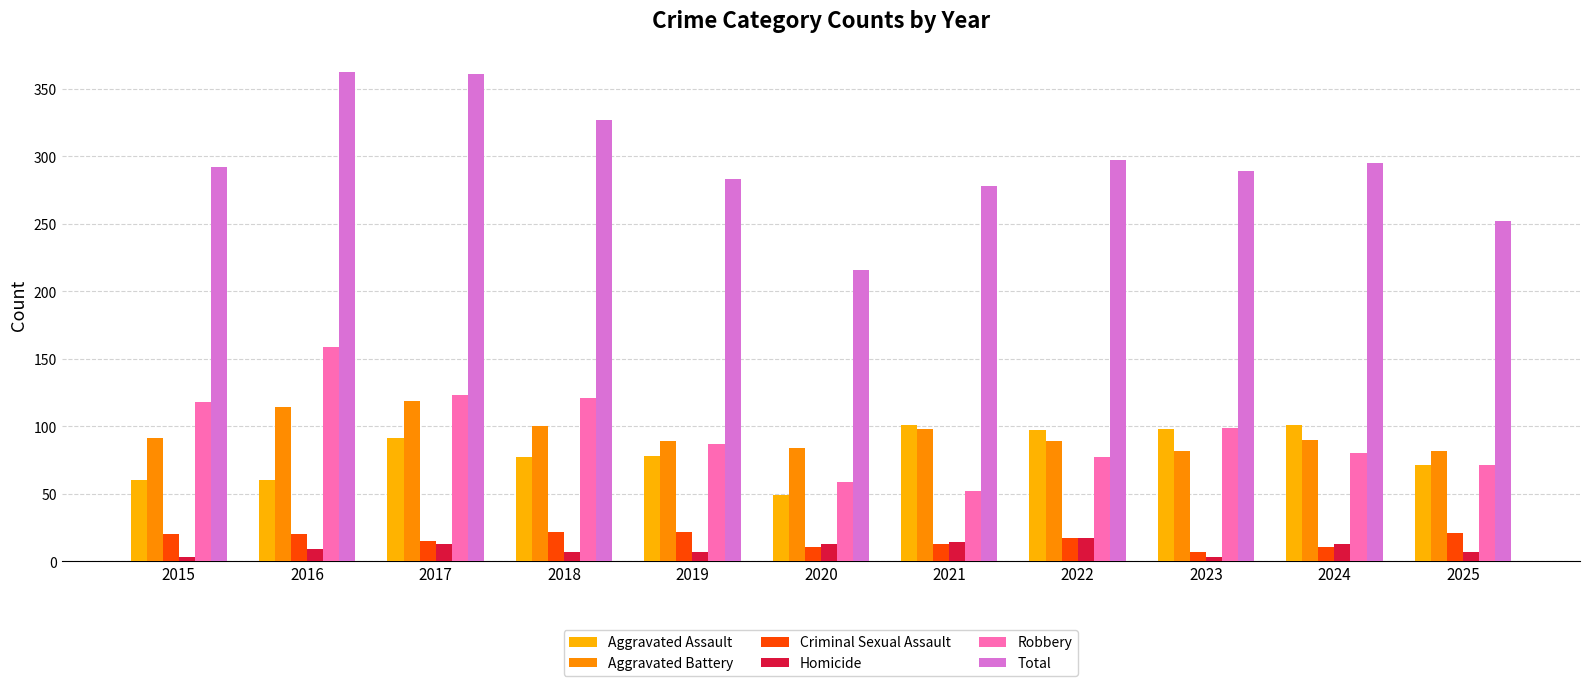

Which series has the widest spread of values?

Total